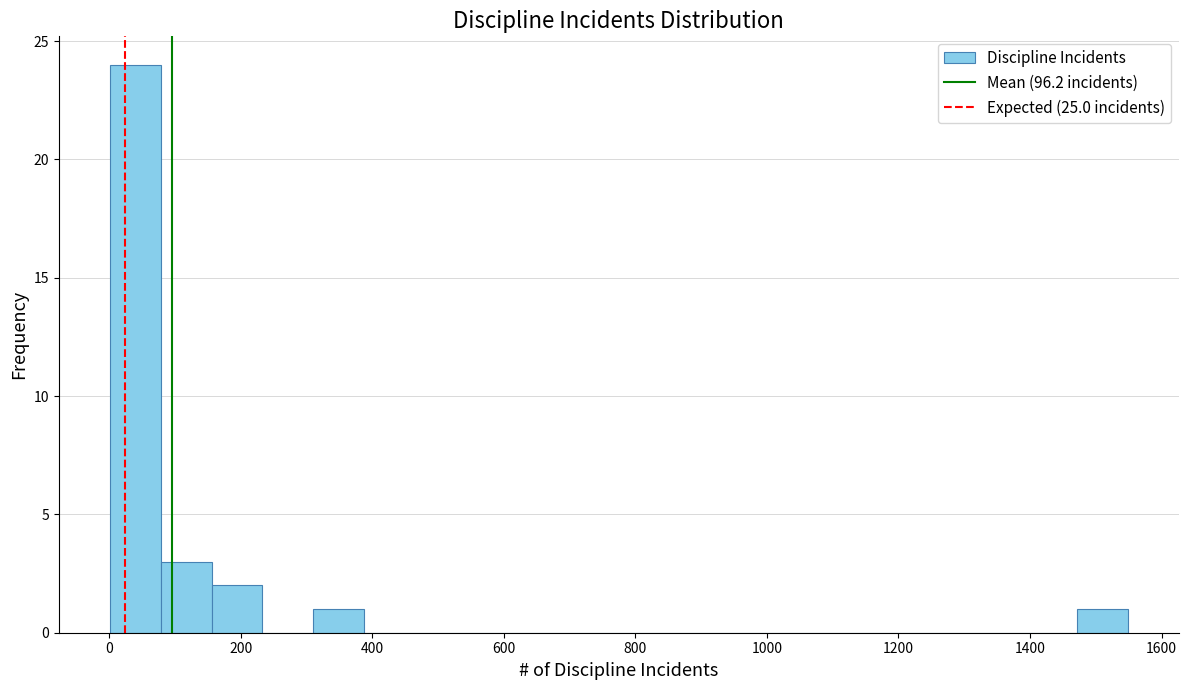

Read against the x-axis, roughly where is the centre of the tallest bar?

40